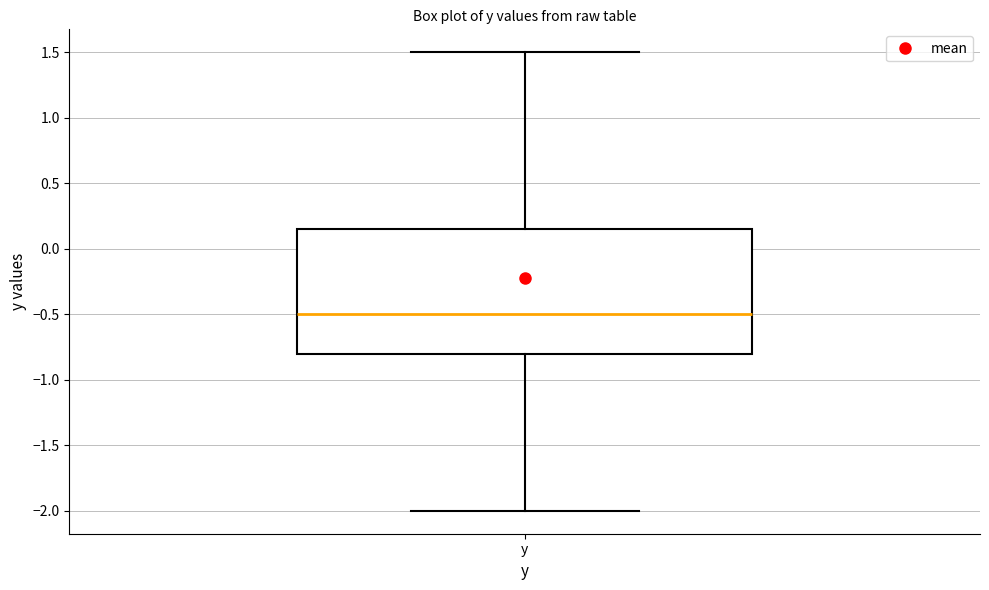

Where does the median line of the box for y sit on the y-axis? The values are not printed on the chart, so give them approximately, as read against the axis.

-0.50